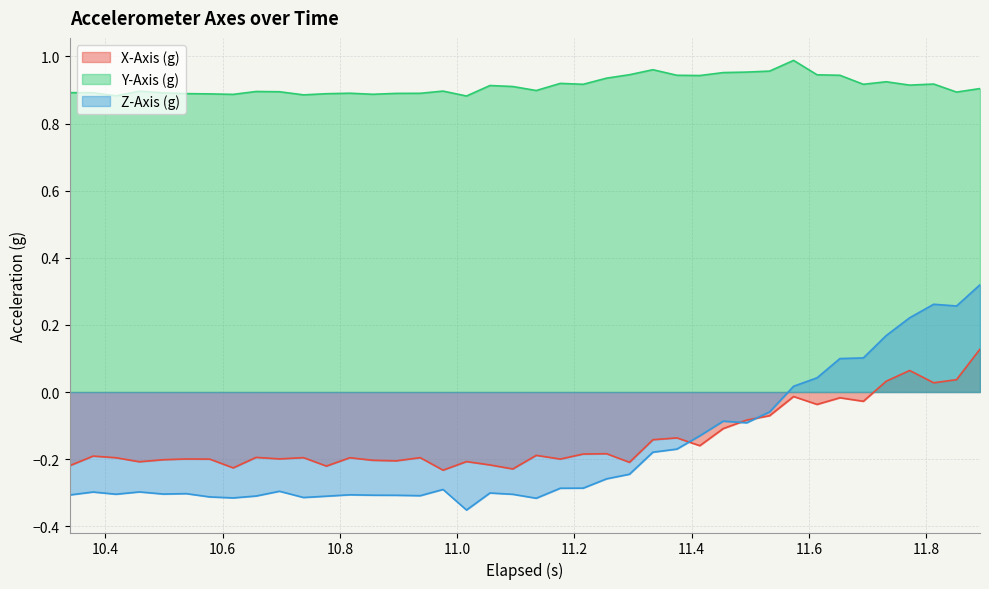

True or false: X-Axis (g) and Z-Axis (g) intersect in this chart.

True